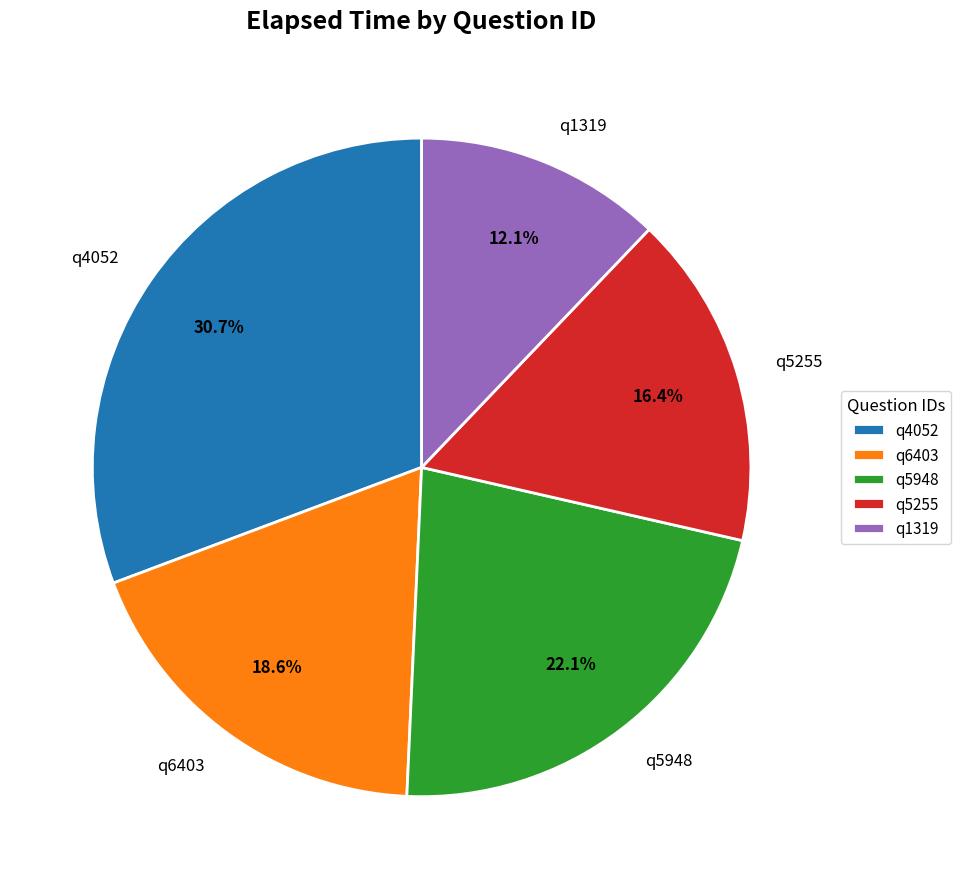

How many slices are in this pie chart?

5